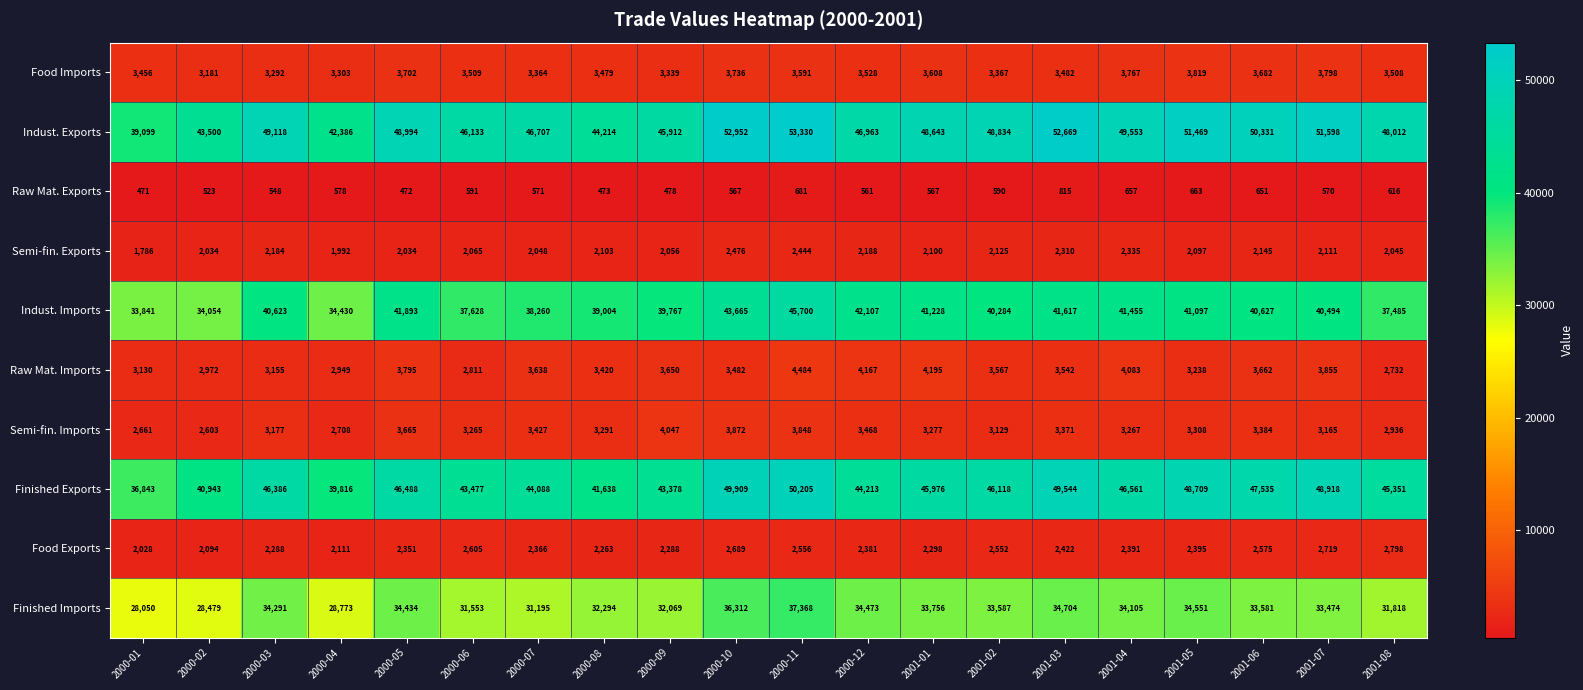

What is the difference between the Raw Mat. Imports values at 2001-07 and 2000-11?

629